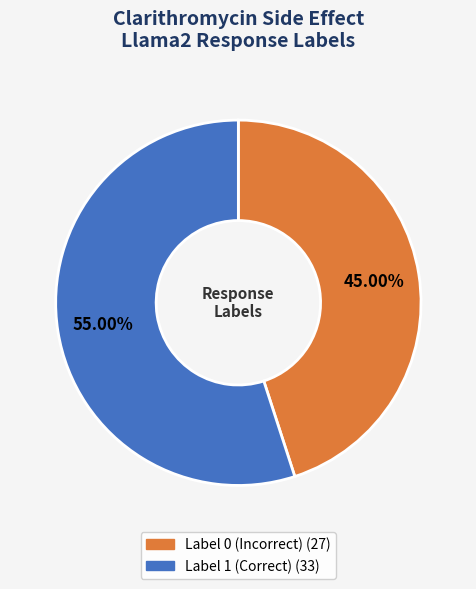

Does any single category account for the majority?

Yes